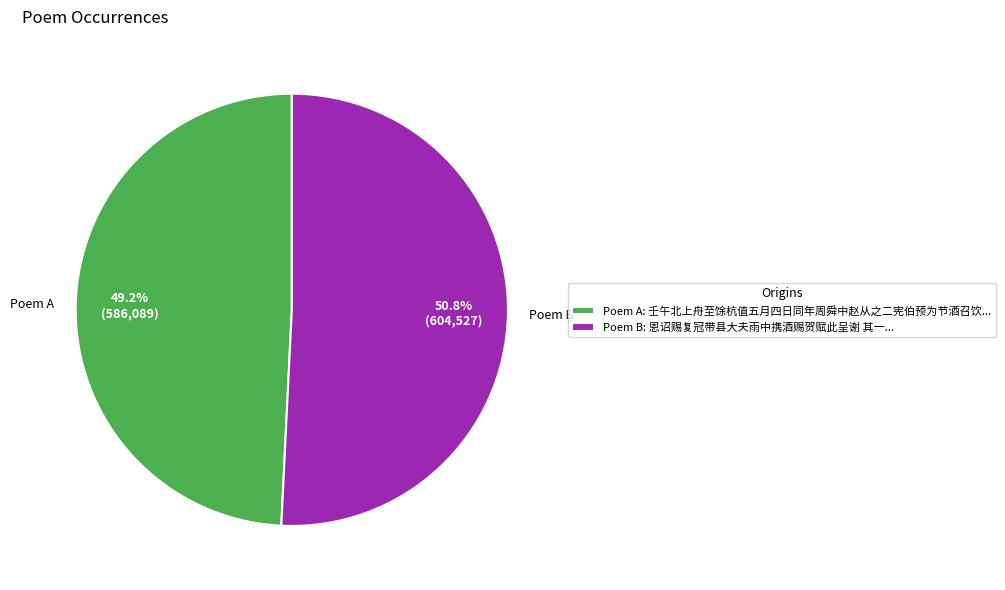

Combined, what portion of the pie is Poem B and Poem A?

100.0%